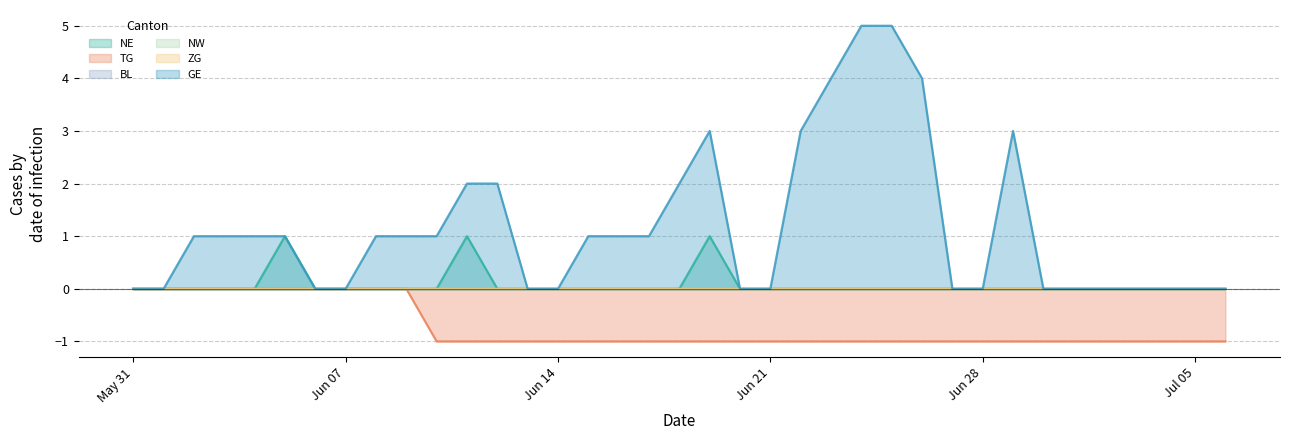

Is it true that NE equals 1 at May 31?

False